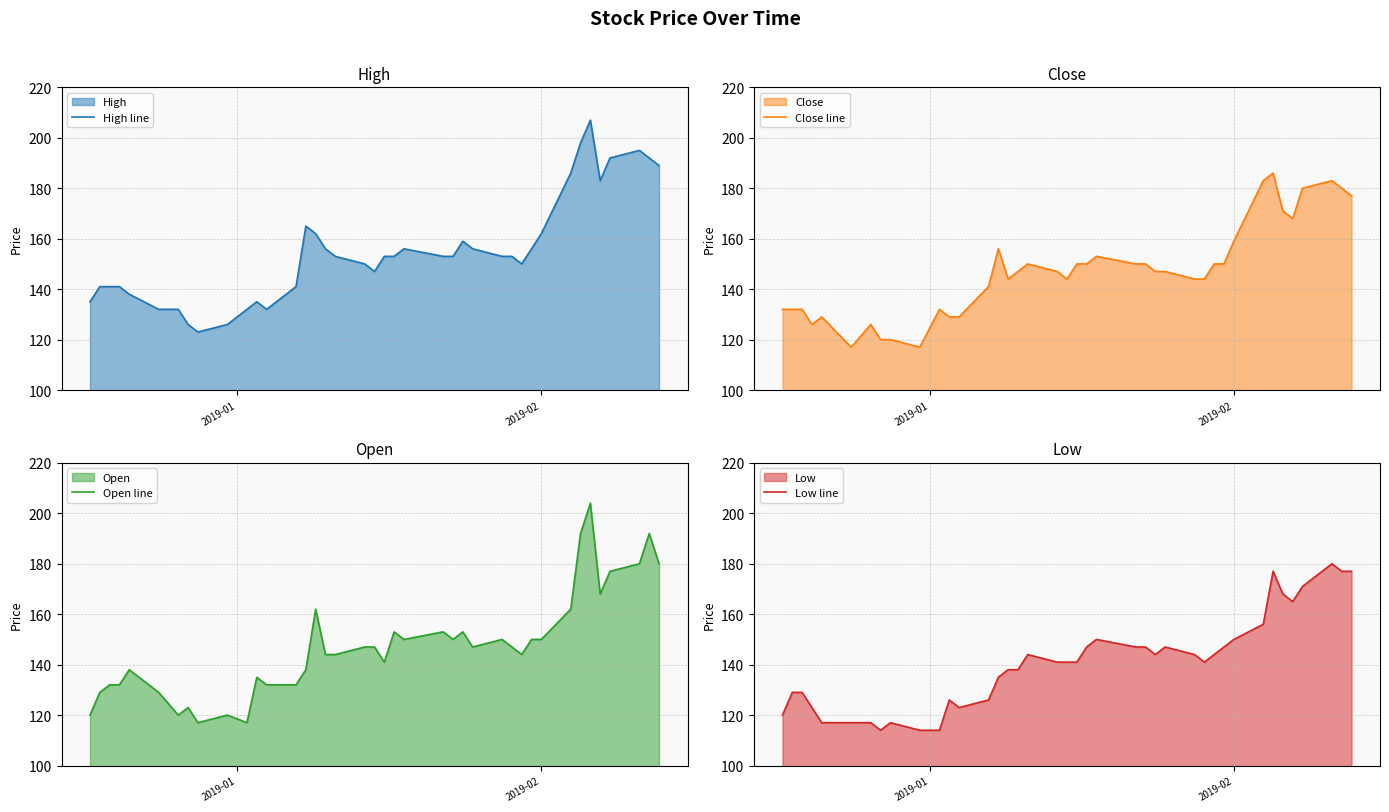

What is the maximum value for High line?

207